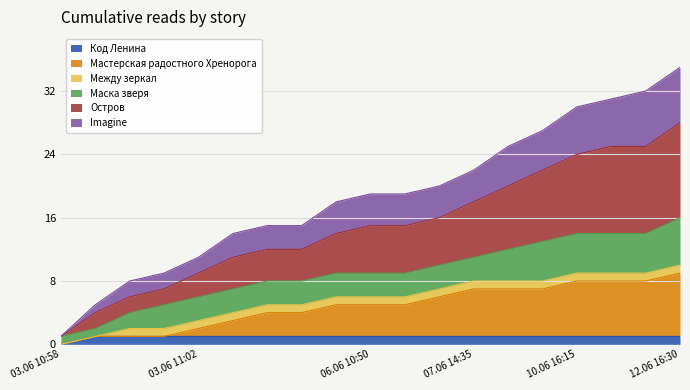

Does the chart have visible grid lines?

Yes